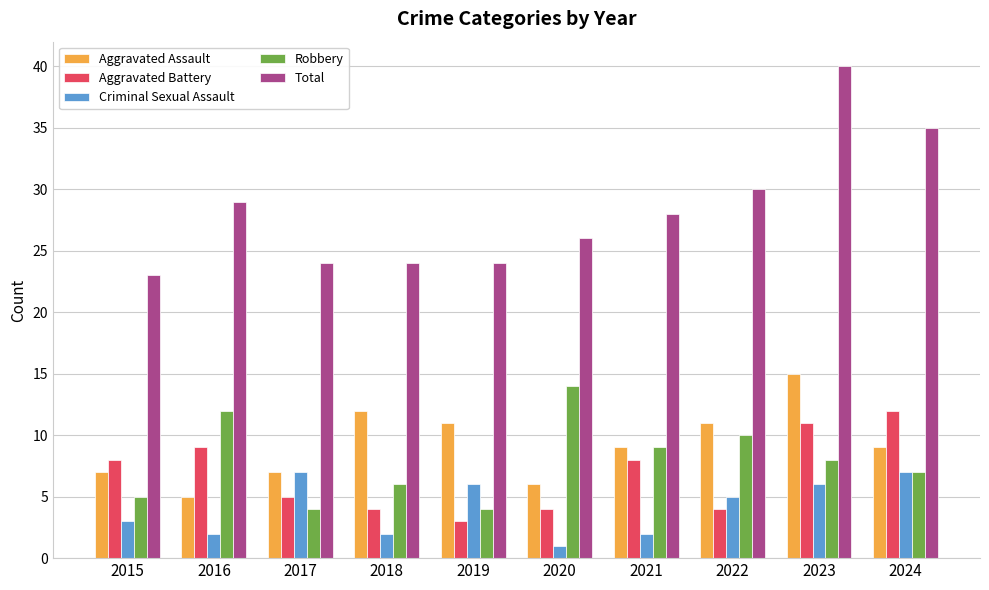

Reading left to right, what are all the values shown in this chart?

Aggravated Assault: 7	5	7	12	11	6	9	11	15	9
Aggravated Battery: 8	9	5	4	3	4	8	4	11	12
Criminal Sexual Assault: 3	2	7	2	6	1	2	5	6	7
Robbery: 5	12	4	6	4	14	9	10	8	7
Total: 23	29	24	24	24	26	28	30	40	35